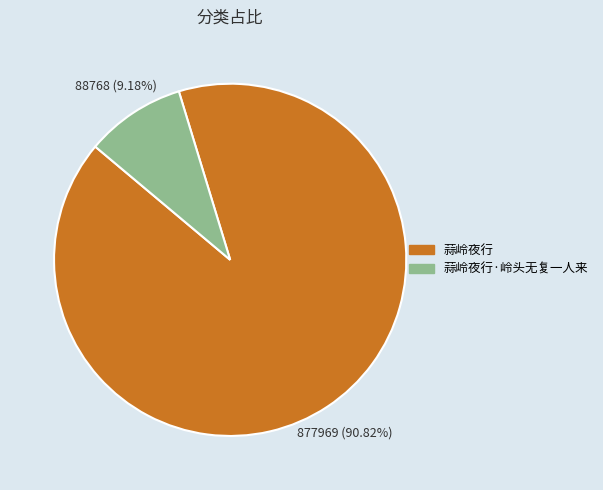

Does any single category account for the majority?

Yes